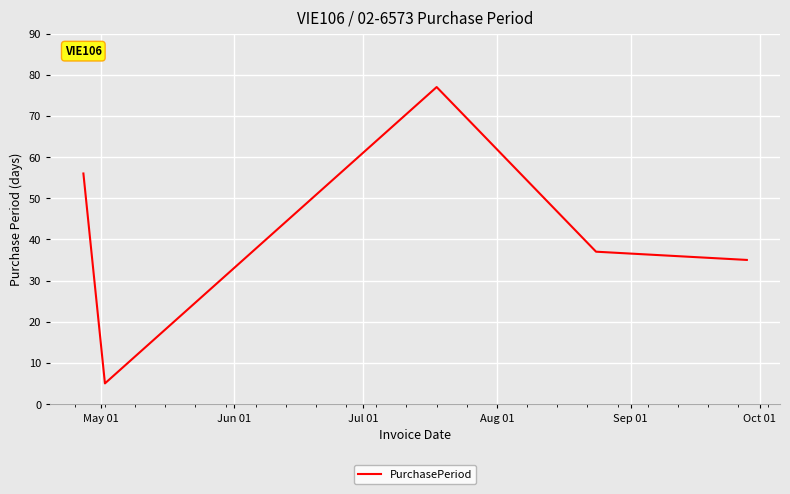

Does the chart have visible grid lines?

Yes